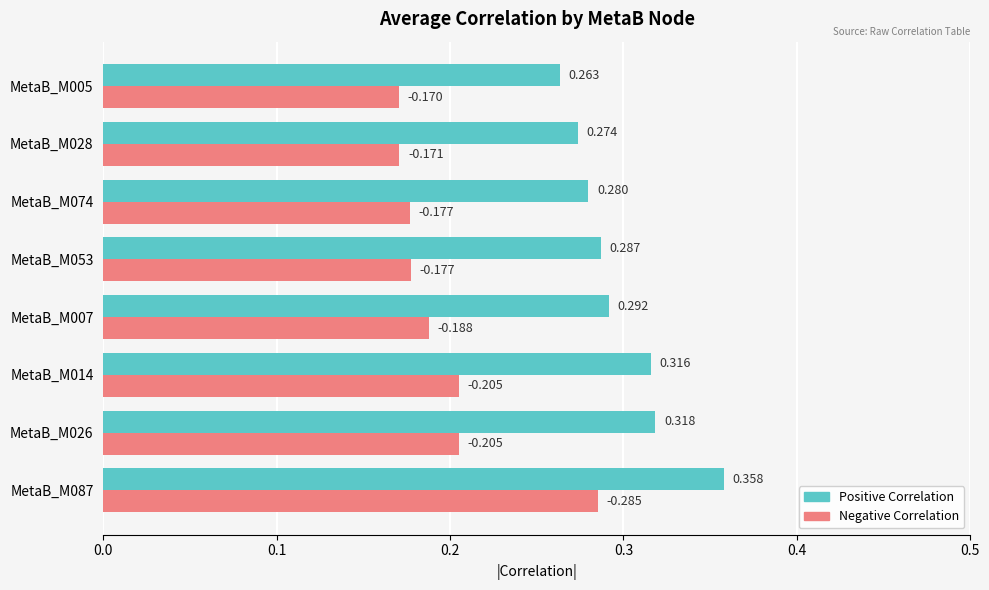

Which series has the largest total across all categories?

Positive Correlation